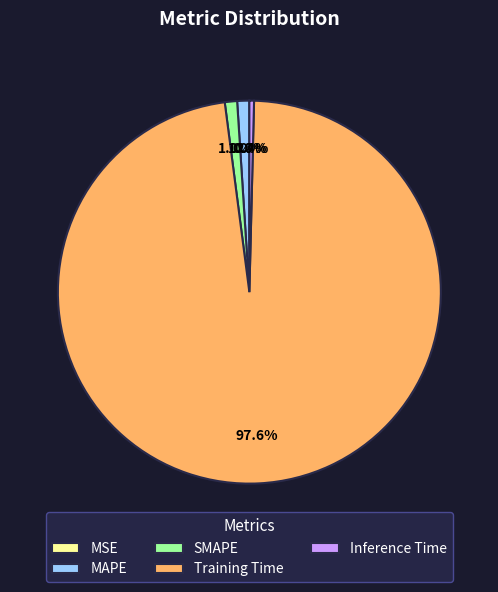

What is the largest slice in the pie chart?

Training Time